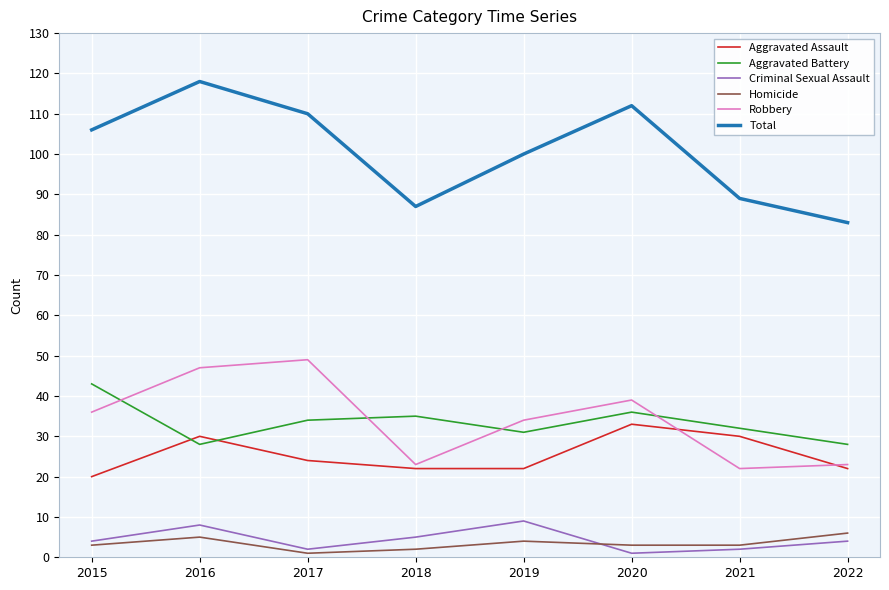

Which series has the largest total across all categories?

Total